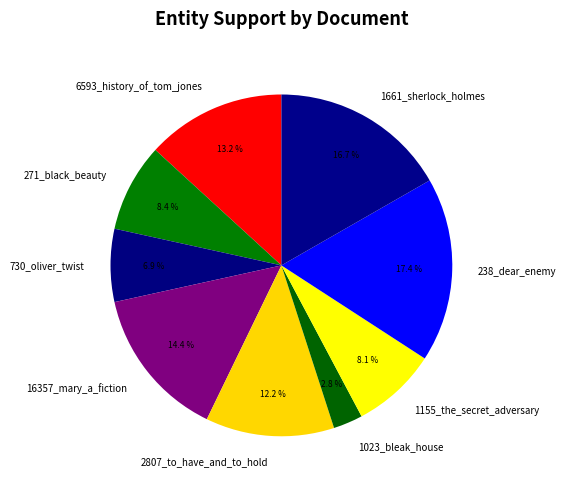

Between 1023_bleak_house and 730_oliver_twist, which is larger?

730_oliver_twist